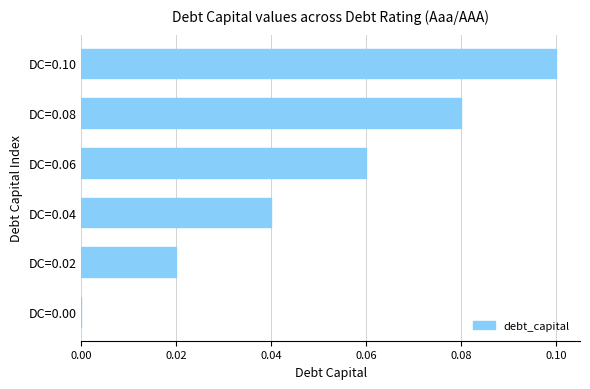

What is the change in value from DC=0.02 to DC=0.08?

+0.1